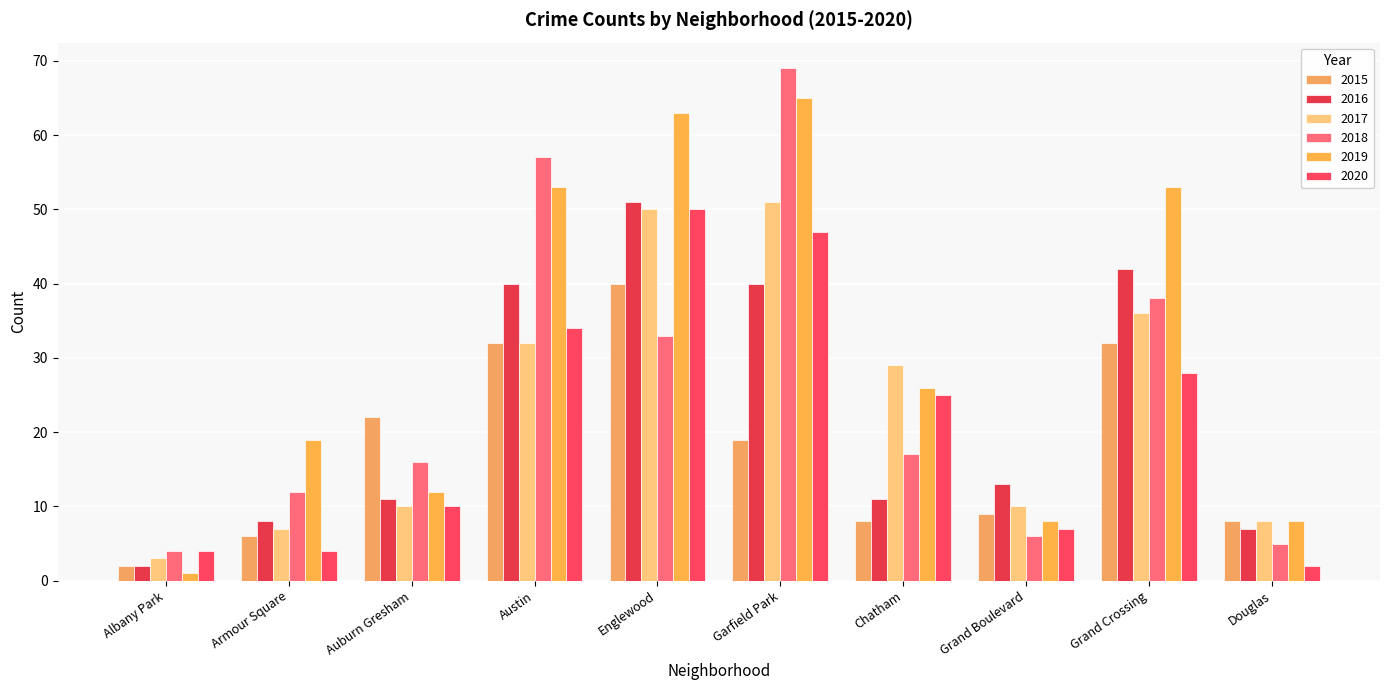

Reading left to right, what are all the values shown in this chart?

2015: 2	6	22	32	40	19	8	9	32	8
2016: 2	8	11	40	51	40	11	13	42	7
2017: 3	7	10	32	50	51	29	10	36	8
2018: 4	12	16	57	33	69	17	6	38	5
2019: 1	19	12	53	63	65	26	8	53	8
2020: 4	4	10	34	50	47	25	7	28	2